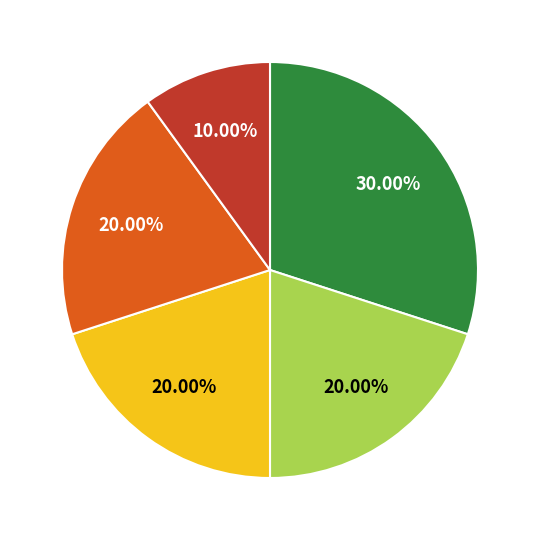

How many slices are in this pie chart?

5